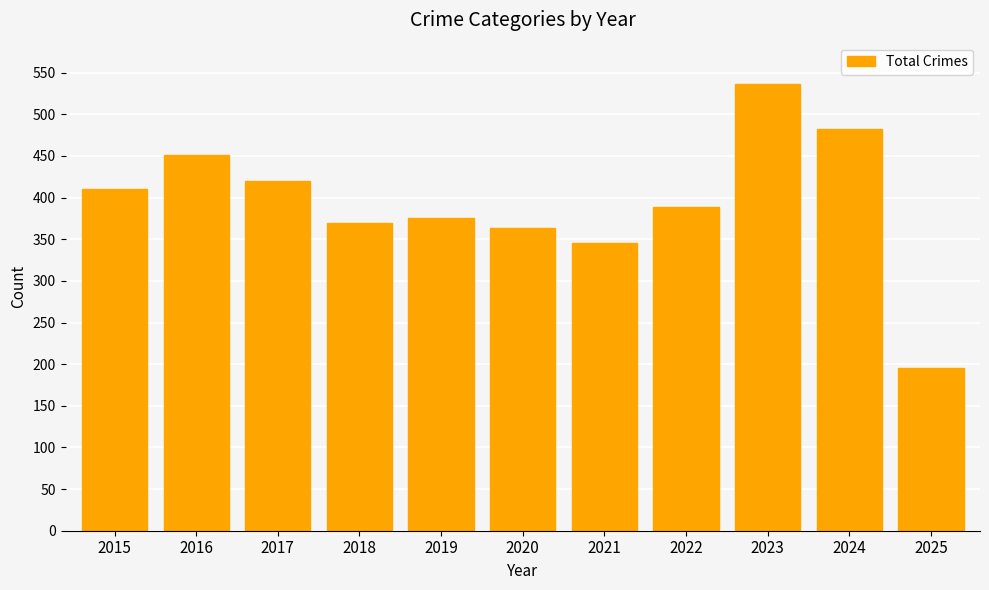

Is it true that the value at 2016 is 750?

False